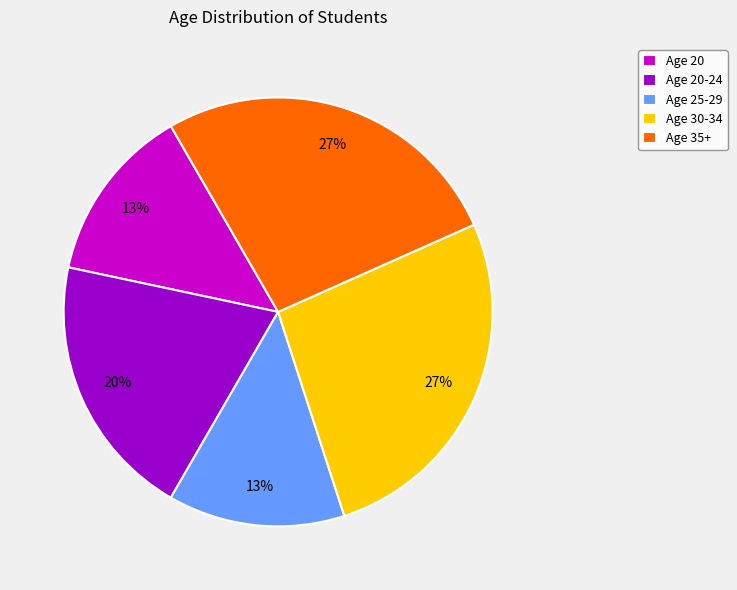

Is Age 20-24 the majority of the pie?

No